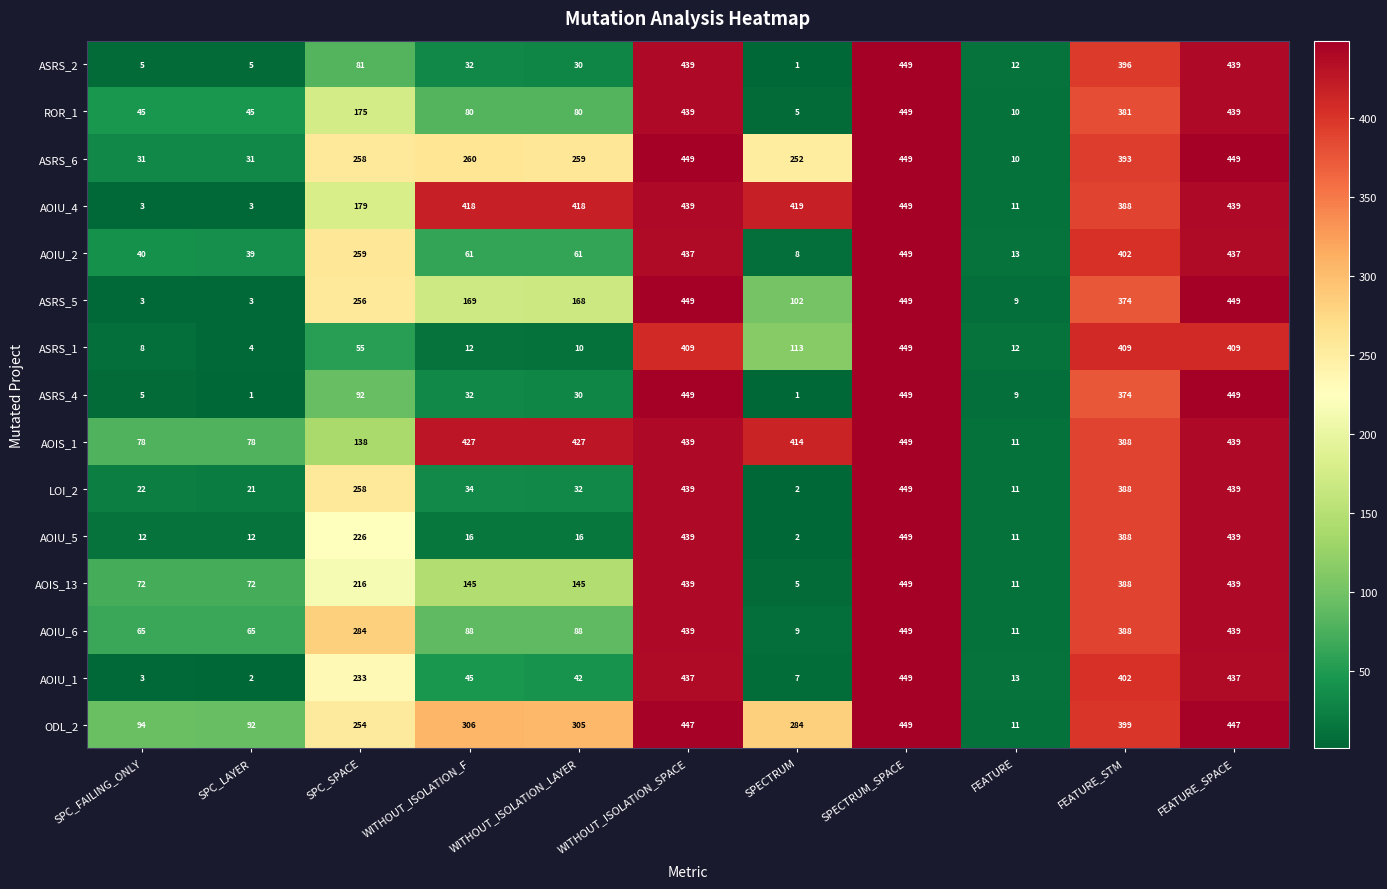

What is the difference between the second highest and second lowest values in the AOIU_5 series?

428